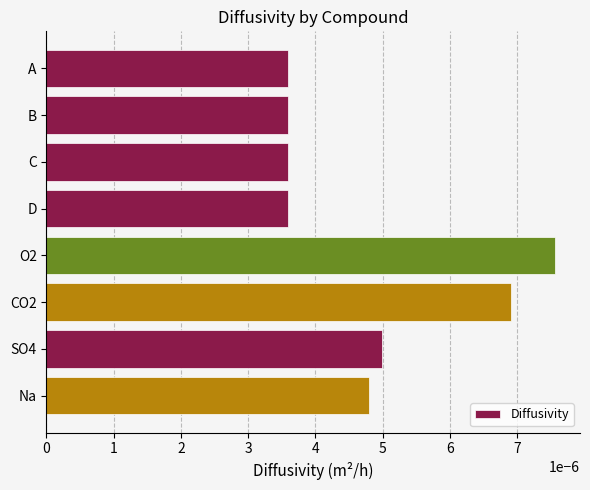

What is the label of the 6th bar from the top?

CO2